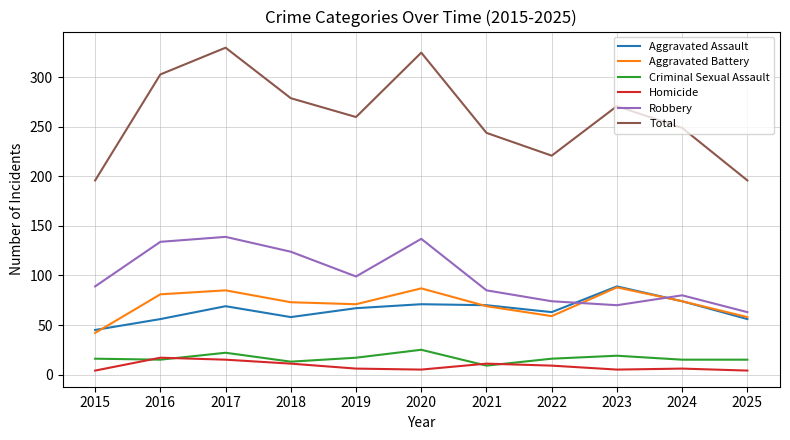

Does the chart have visible grid lines?

Yes